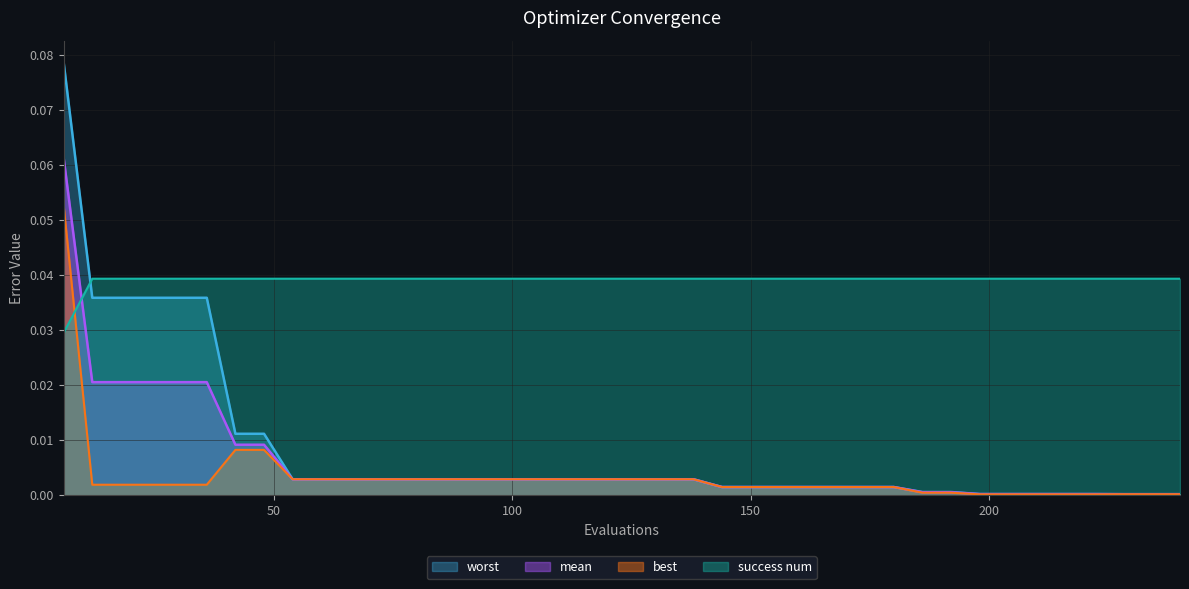

Where do success num and worst first cross each other?

6 and 12